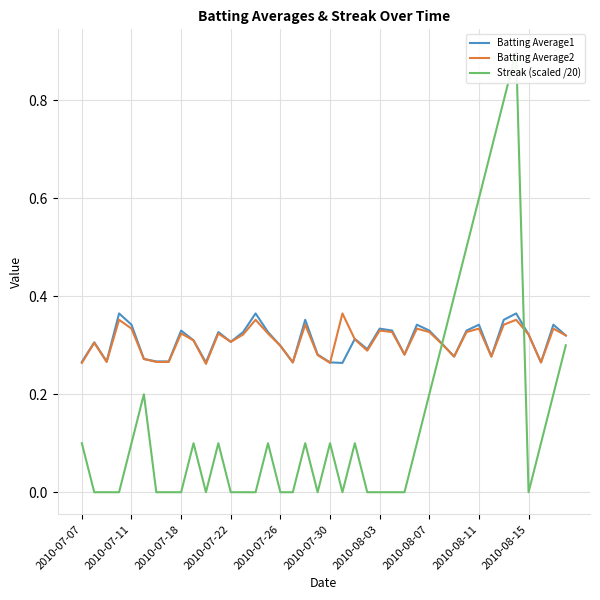

In Batting Average1, how many points are lower than both neighbors (excluding endpoints)?

10